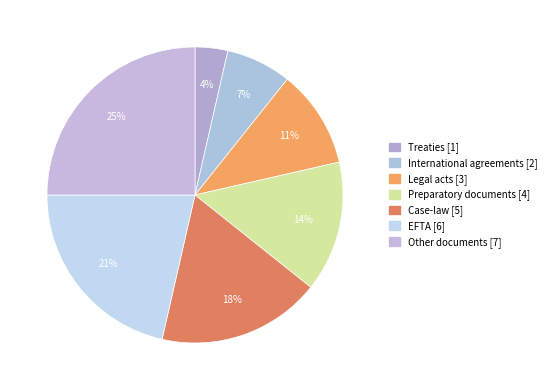

Does Preparatory documents account for over 50% of the chart?

No